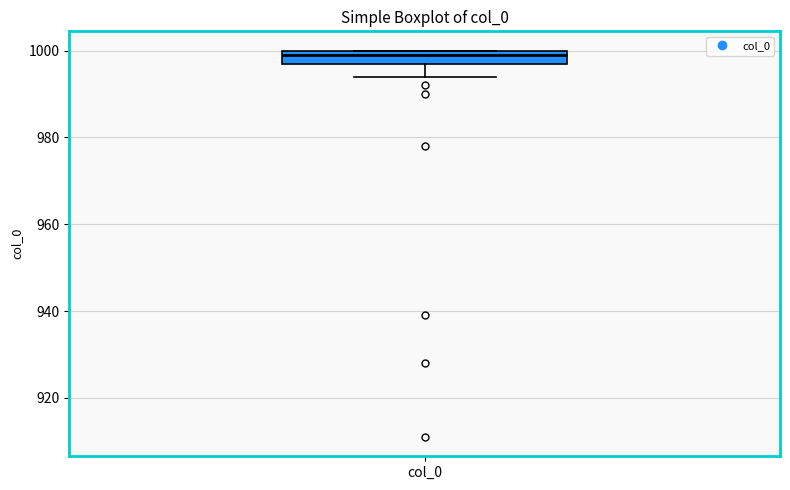

Transcribe this box plot: give where the median line is, the range the box spans, and where the two whiskers end, as read against the y-axis. The values are not printed on the chart, so give them approximately, as read against the axis.

median 1000 (just below the box's upper edge), box 998 to 1000, whiskers 994 to 1000